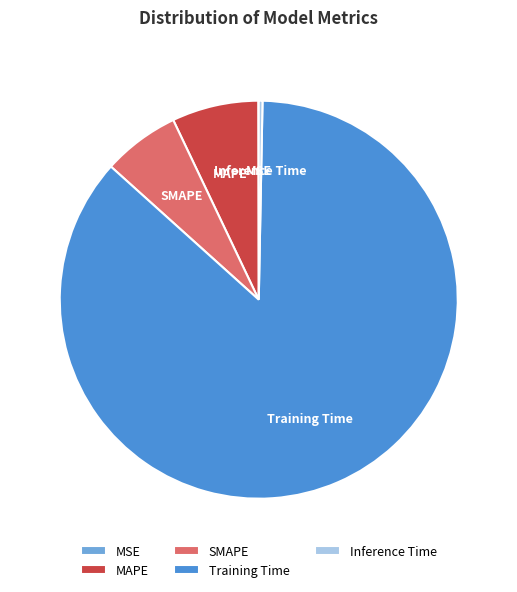

Which category has the biggest portion of the pie?

Training Time